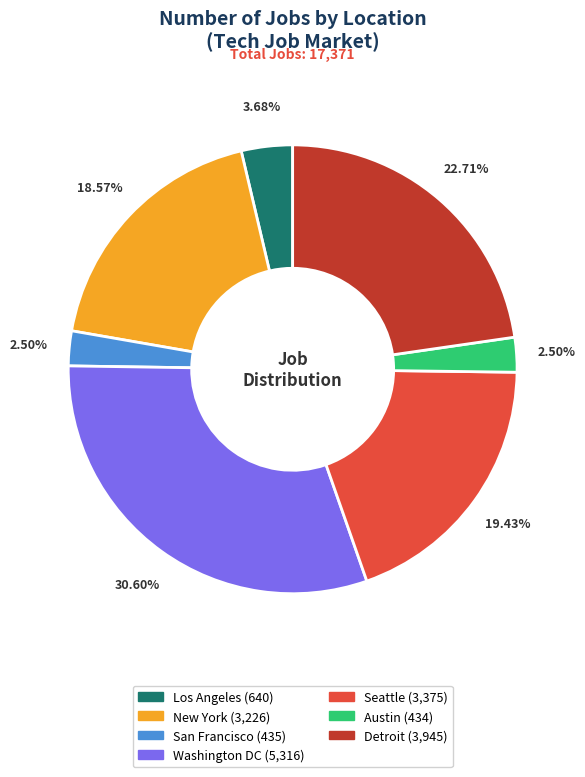

What portion of the pie excludes New York?

81.4%